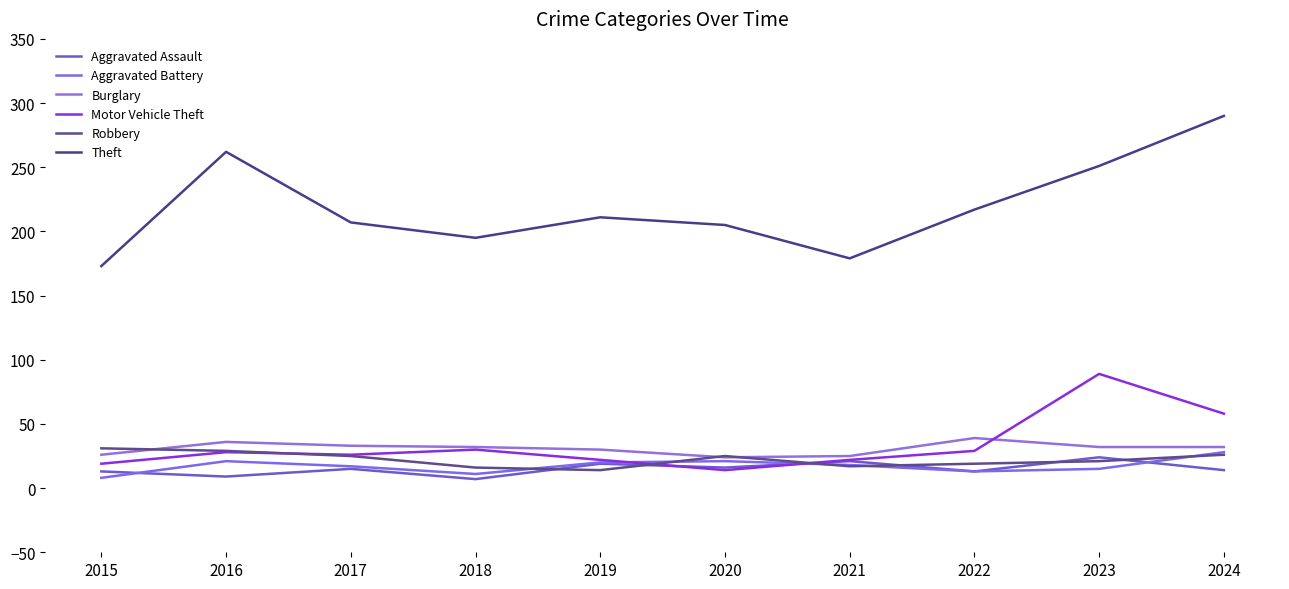

How many interior local valleys does the Theft series have?

2